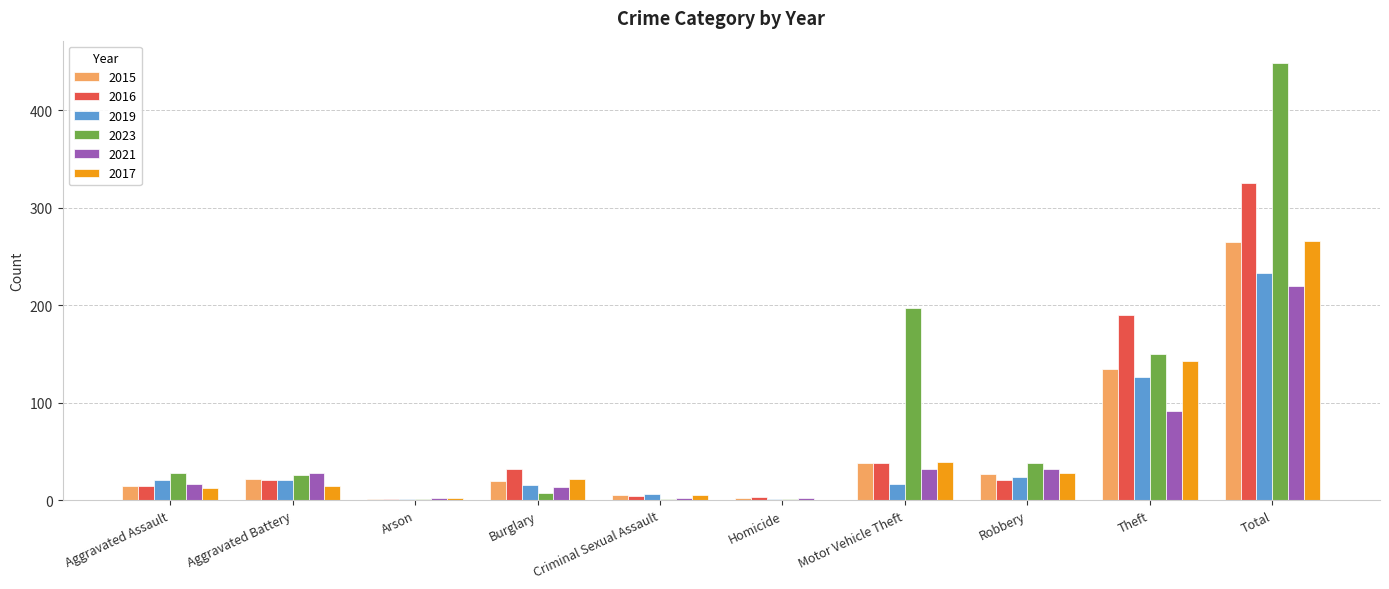

Are the bars grouped side by side (vs. stacked)?

Yes